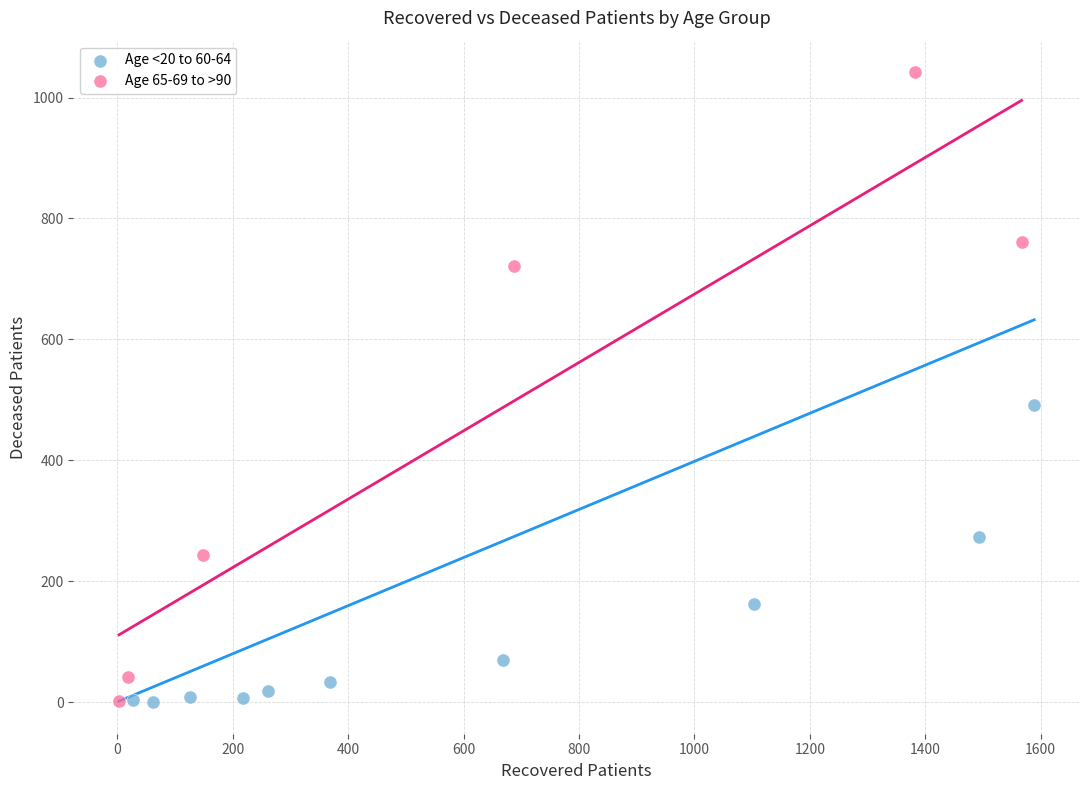

Which series has the widest spread of Y values?

Age 65-69 to >90